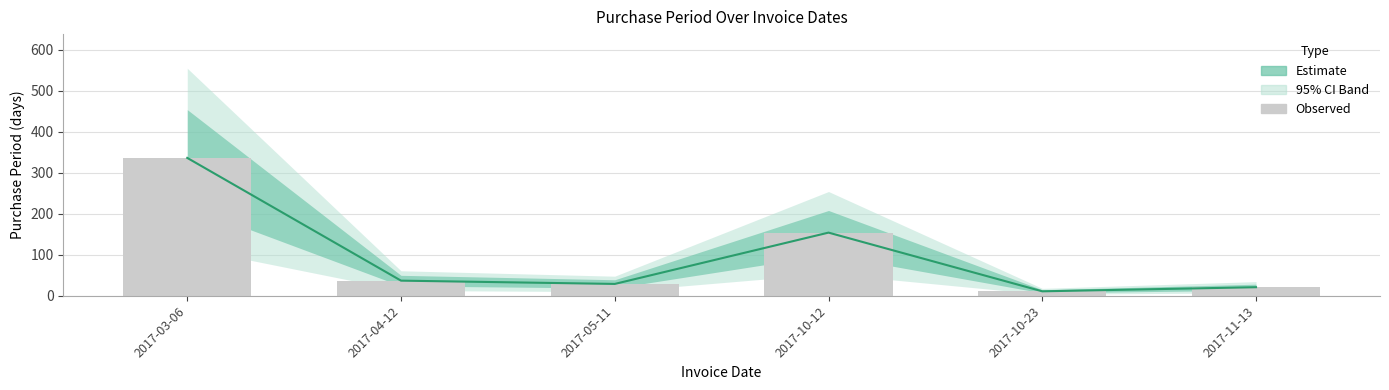

Where does the Central Estimate series first go above 37?

2017-03-06